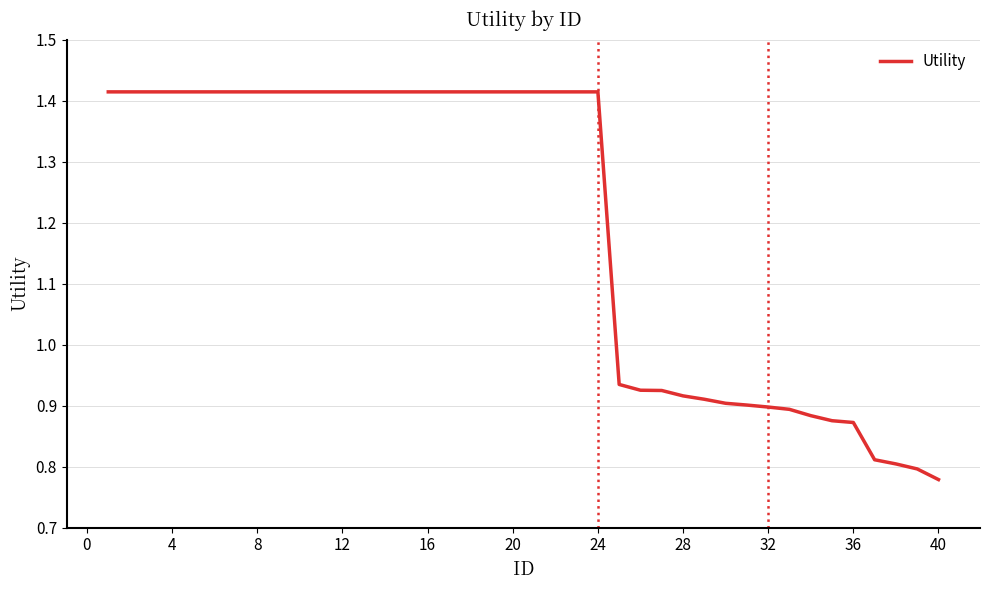

What is the difference between the maximum and minimum values?

0.6